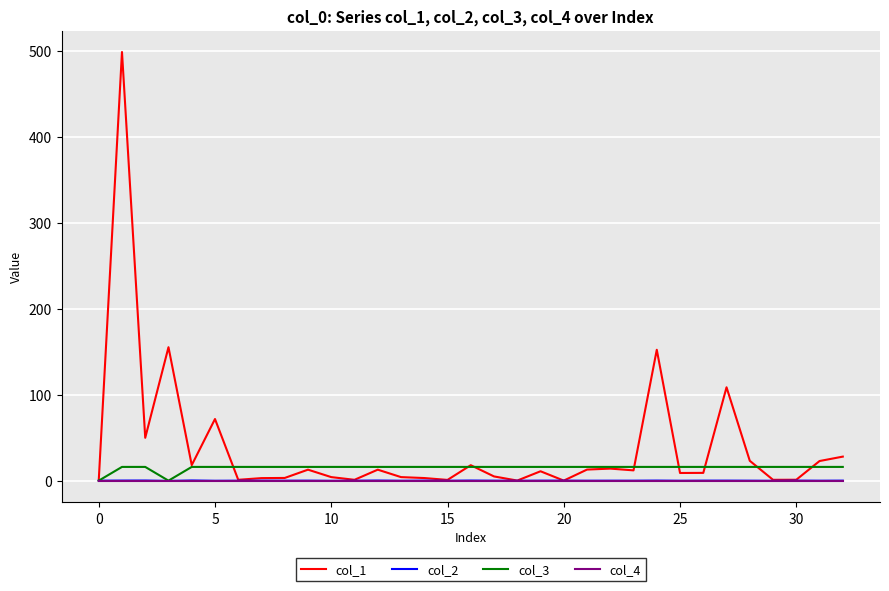

Which series has the largest total across all categories?

col_1